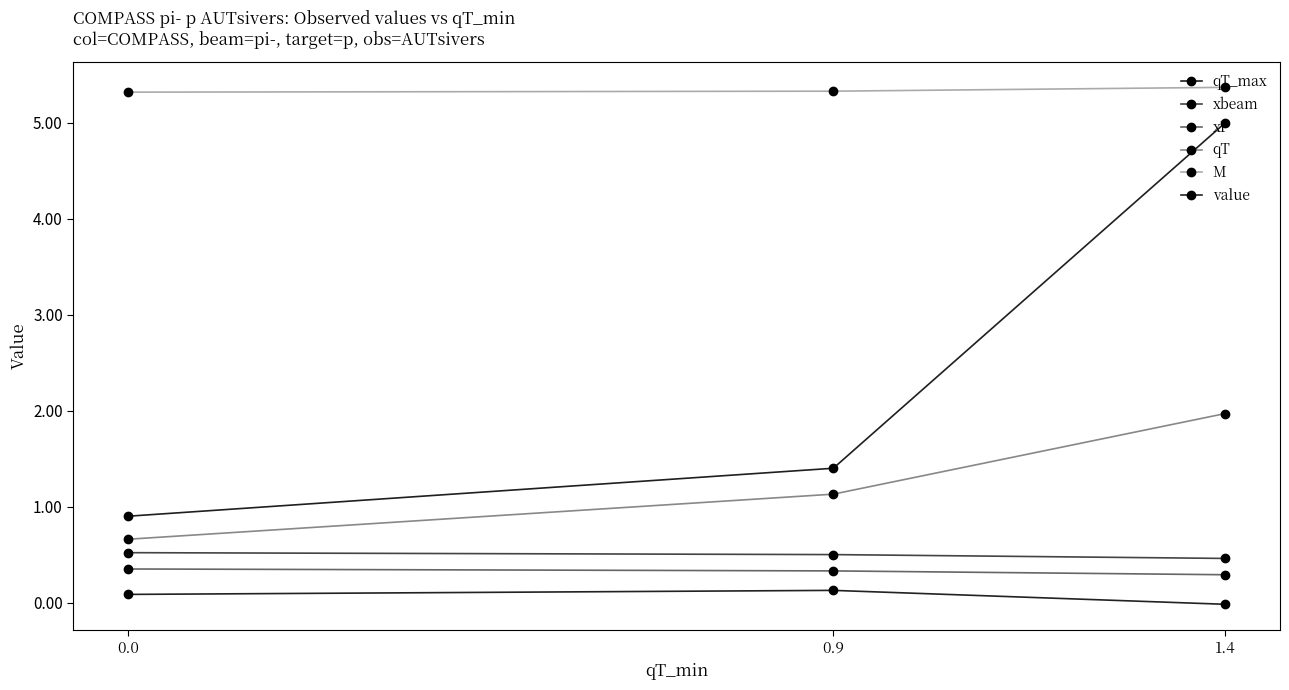

True or false: qT_max has a value of 1.4 at 0.9.

True